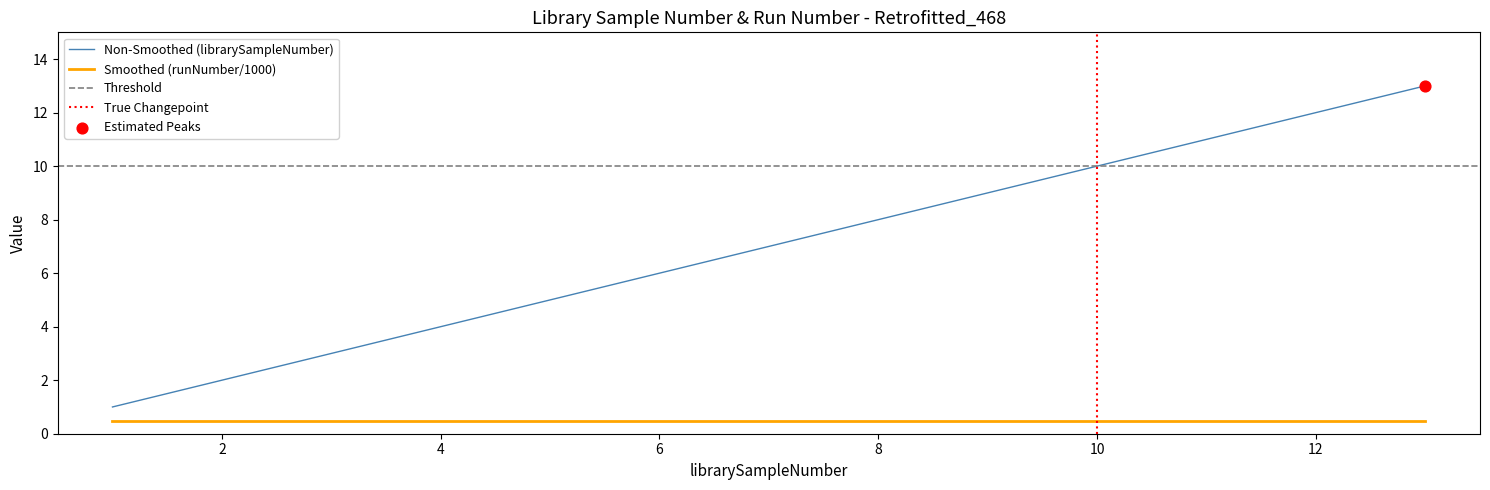

Which has a higher value, 11 or 12?

12